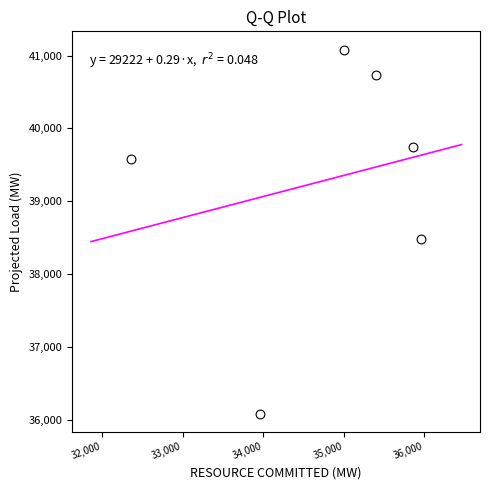

What is the average Y value?

39285